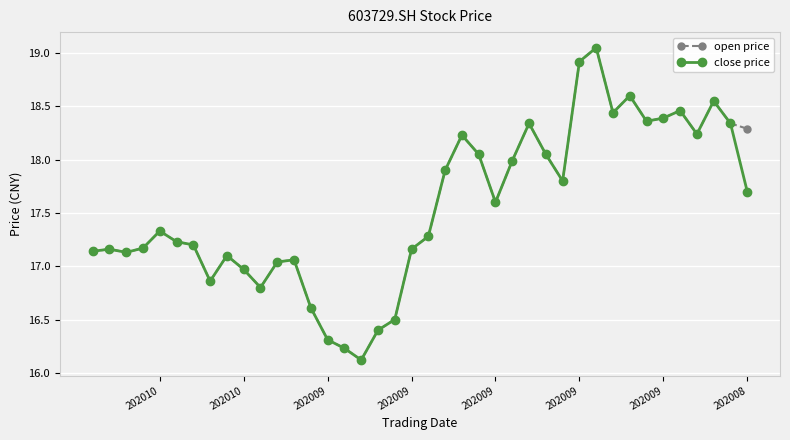

True or false: open price and close price cross at least once.

False